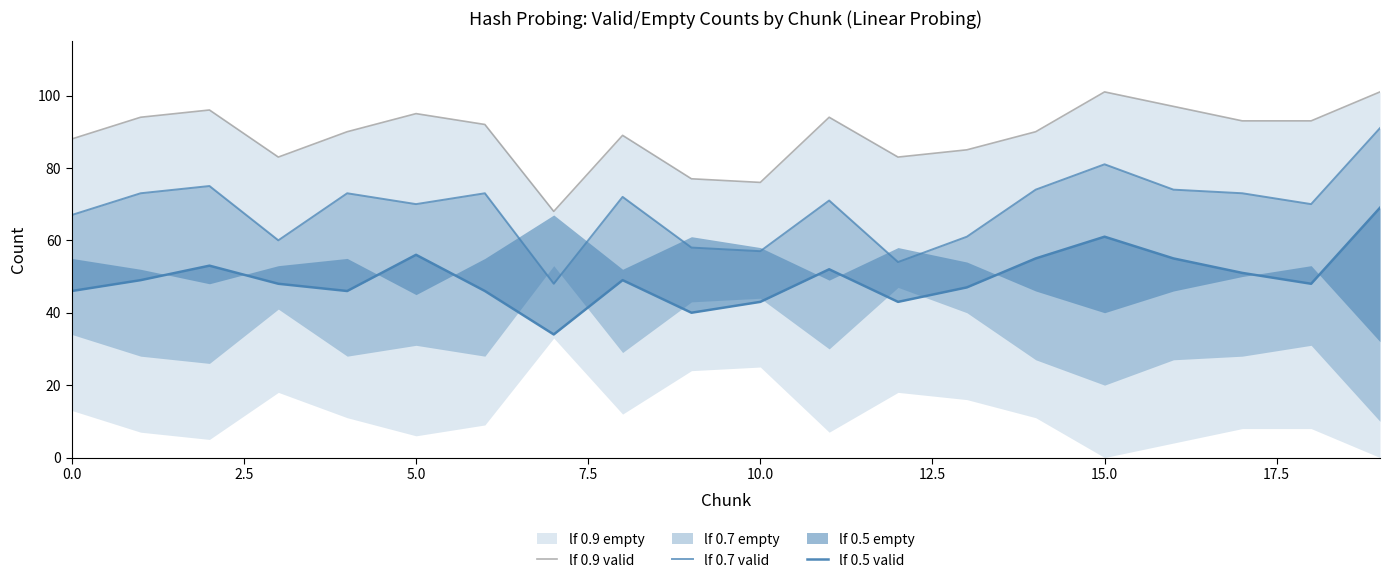

How many lines are shown in the chart?

3